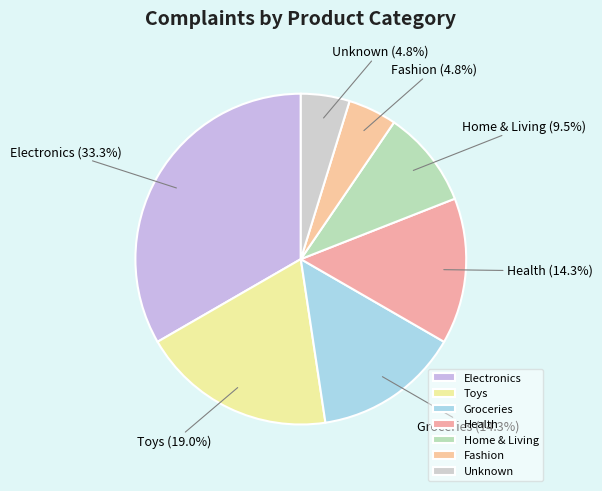

To the nearest percent, what percentage of the pie is Fashion?

5%